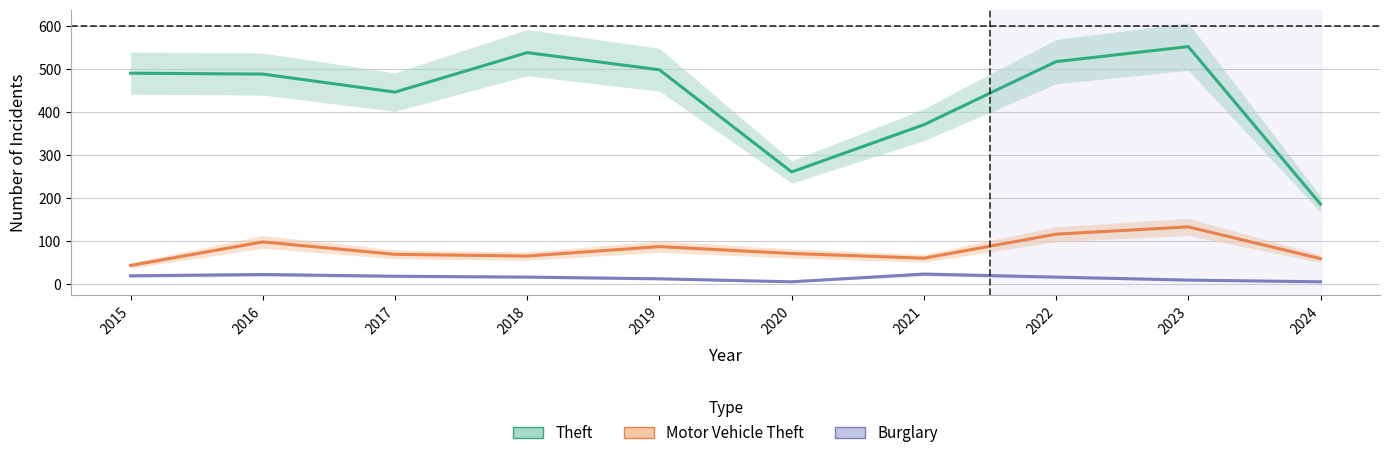

How many lines are shown in the chart?

3